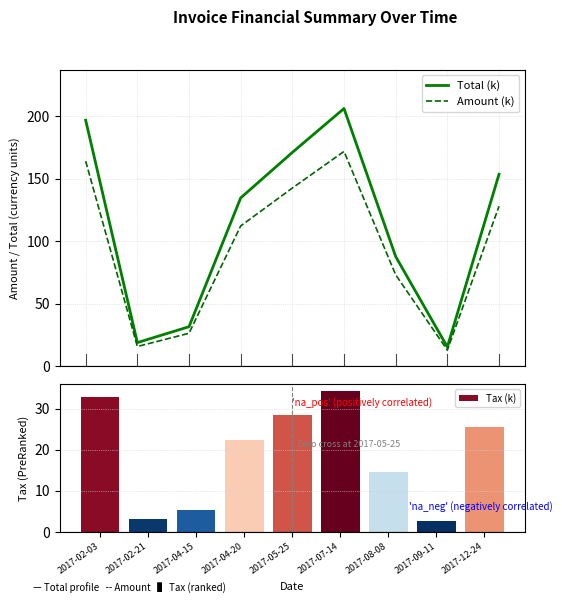

What is the label of the 6th bar from the left?

2017-07-14